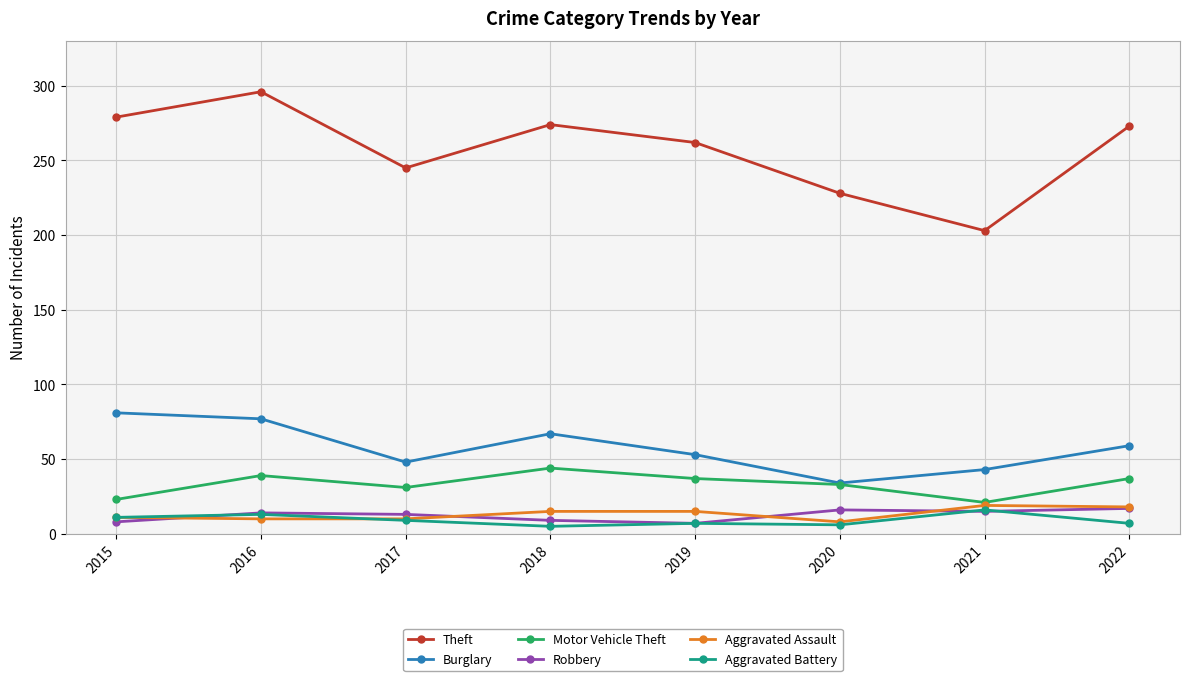

At which label is Theft closest to 249?

2017